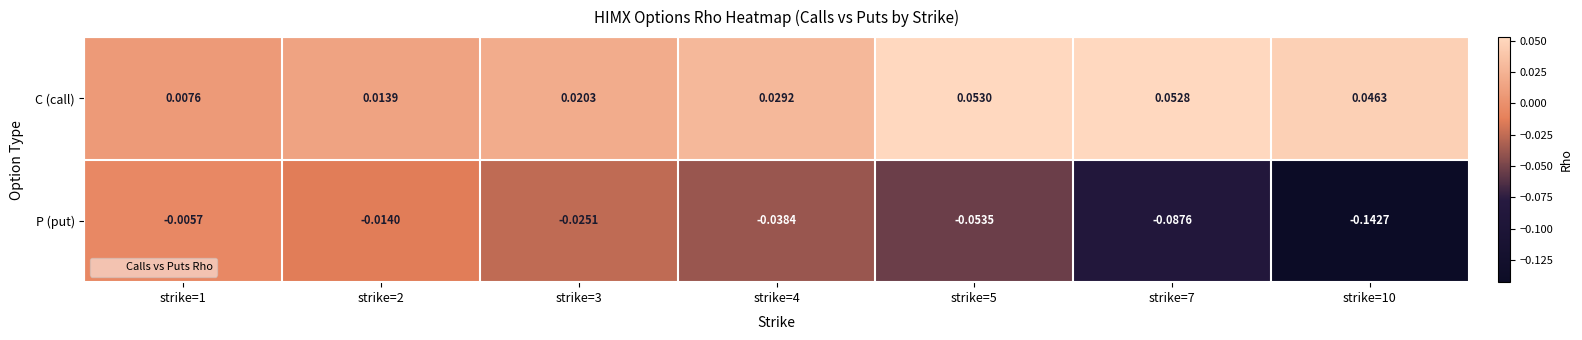

Rank the series by their maximum value, from lowest to highest.

P (put), C (call)